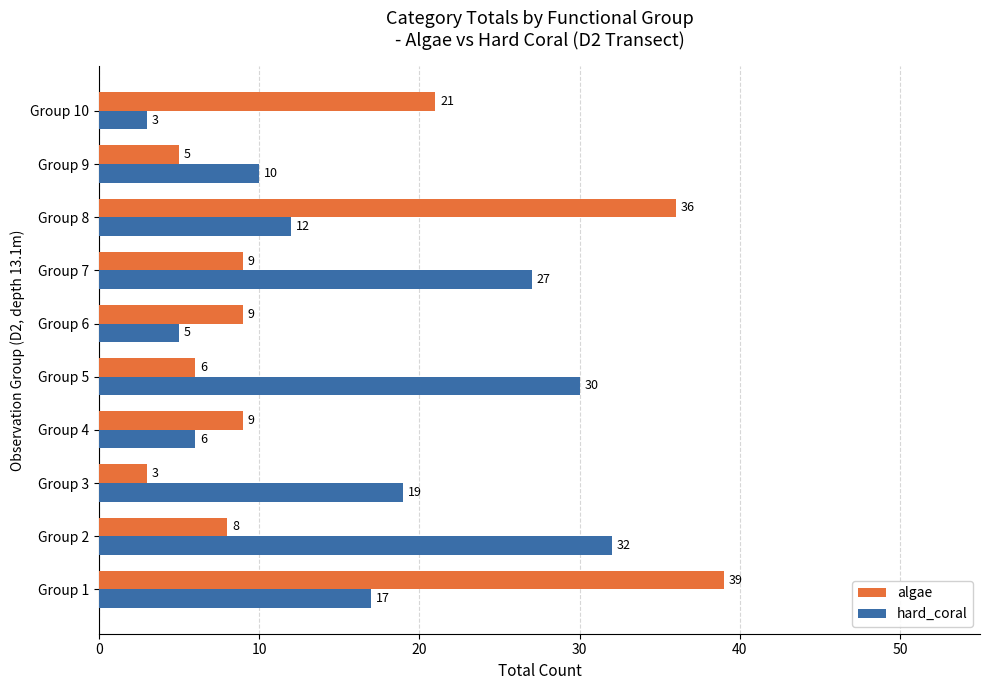

Where is hard_coral nearest to the value 17?

Group 1